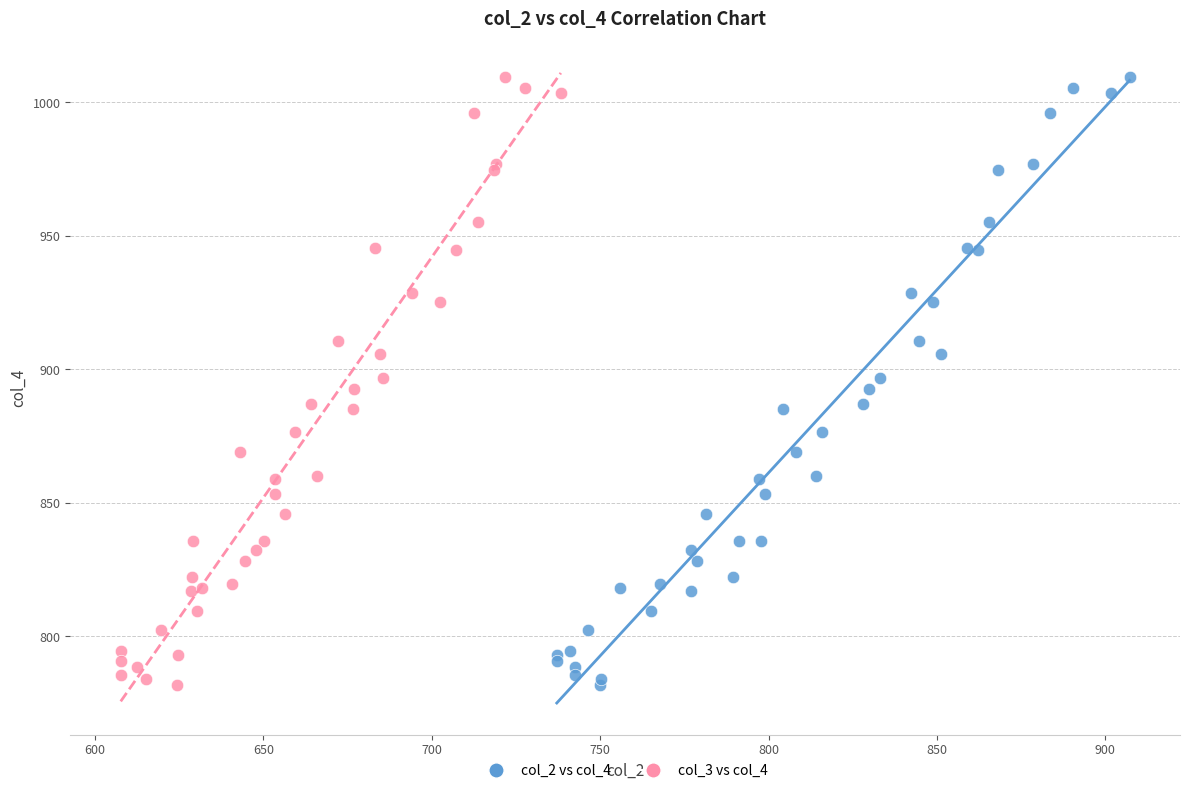

What are all the series names shown in the legend?

col_2 vs col_4, col_3 vs col_4